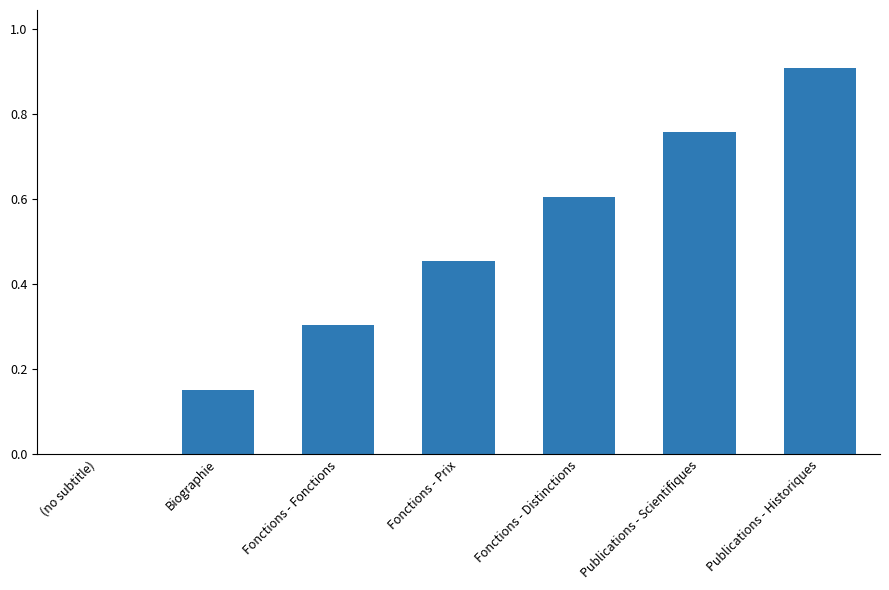

What is the sum of the values at (no subtitle) and Fonctions - Distinctions?

0.6